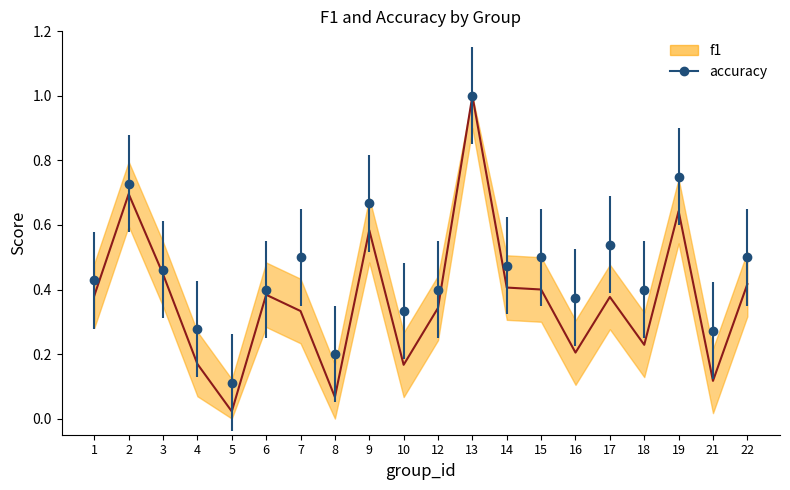

Where is the first local maximum for f1?

2